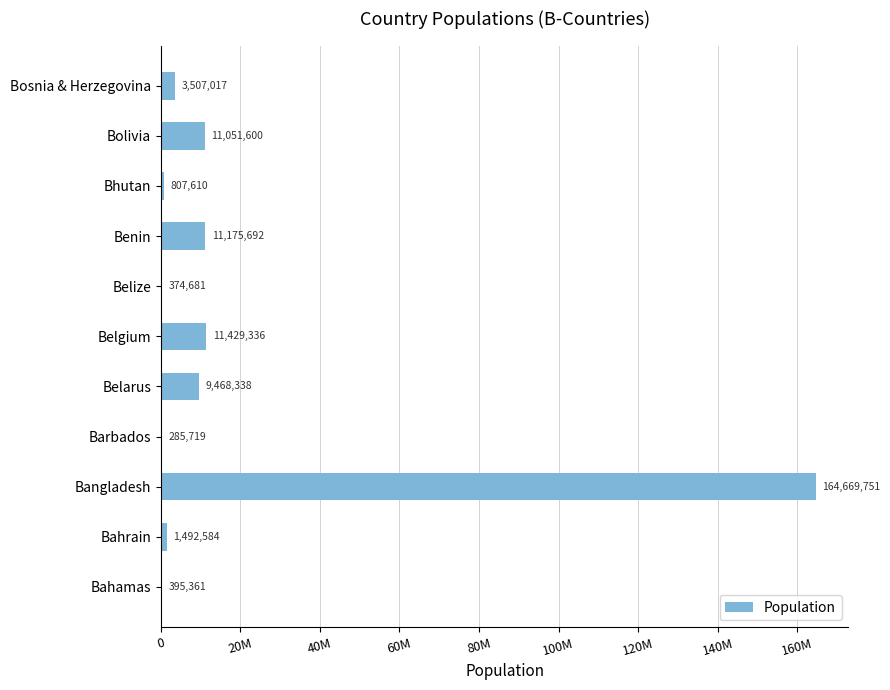

Count the number of values greater than 3507017.

5